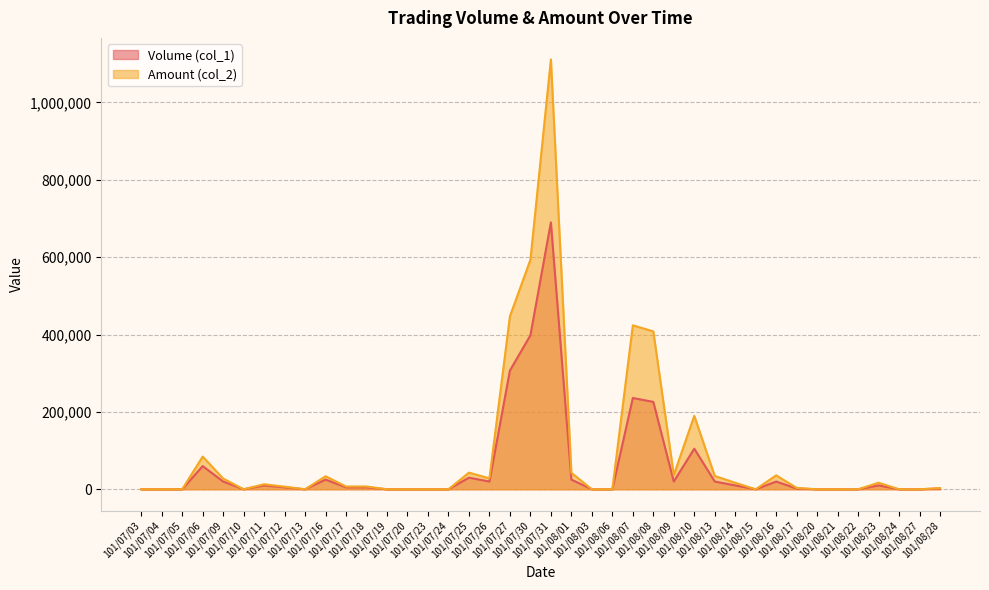

Where is Amount (col_2) nearest to the value 555730?

101/07/30